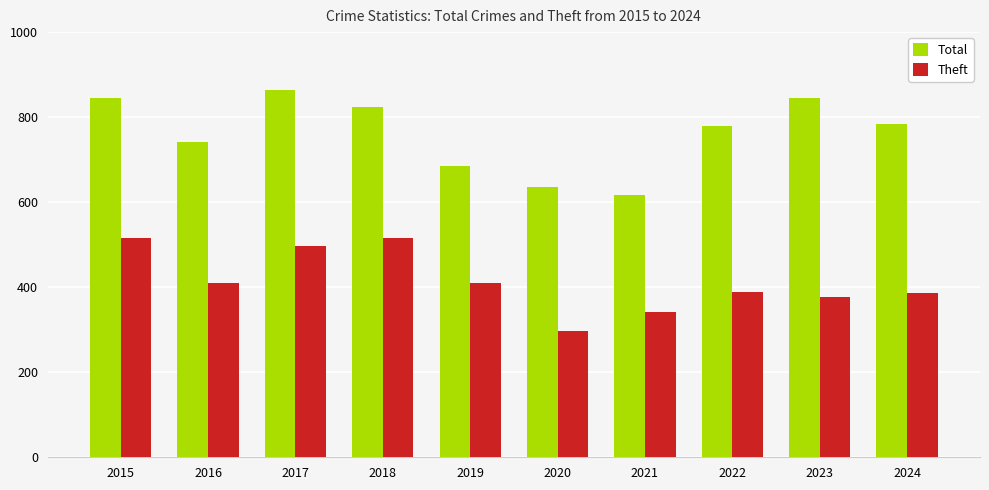

What are all the series names shown in the legend?

Total, Theft